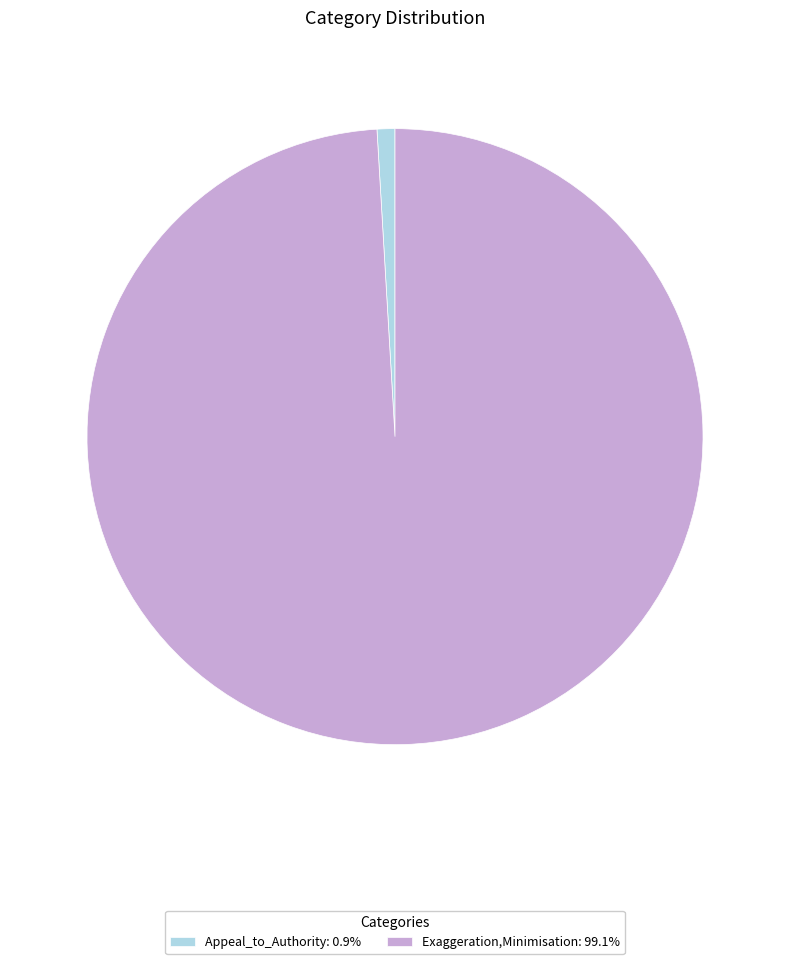

What is the ratio of the value at Exaggeration,Minimisation: 99.1% to the value at Appeal_to_Authority: 0.9%?

106.0